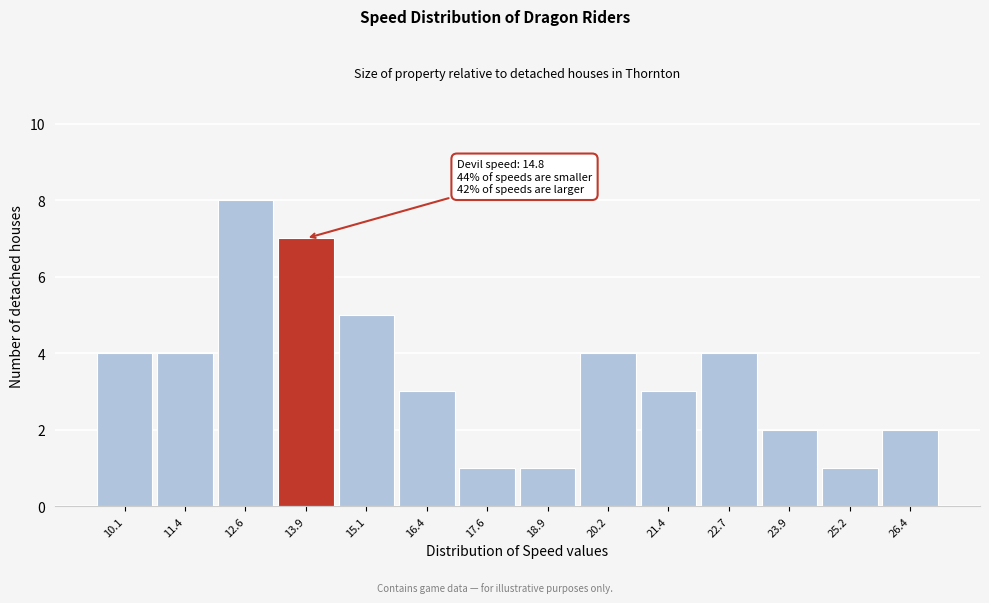

Reading left to right, what are all the values shown in this chart?

4	4	8	7	5	3	1	1	4	3	4	2	1	2